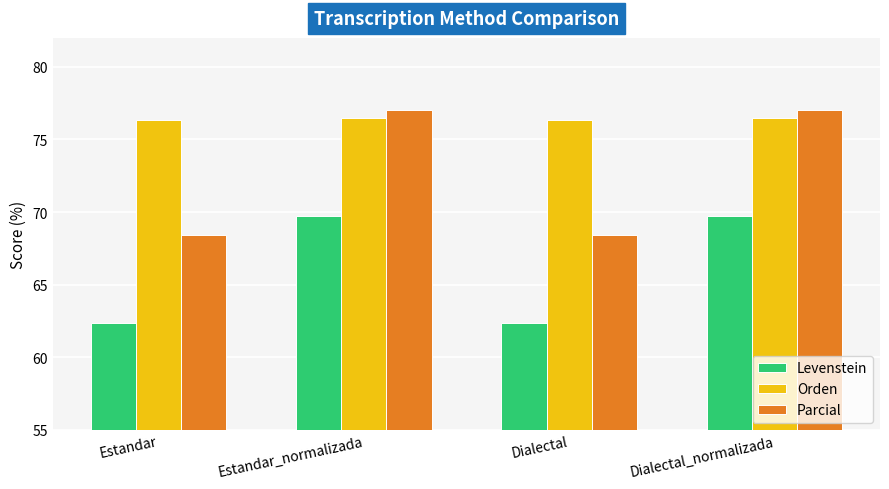

What is the maximum value for Orden?

76.5